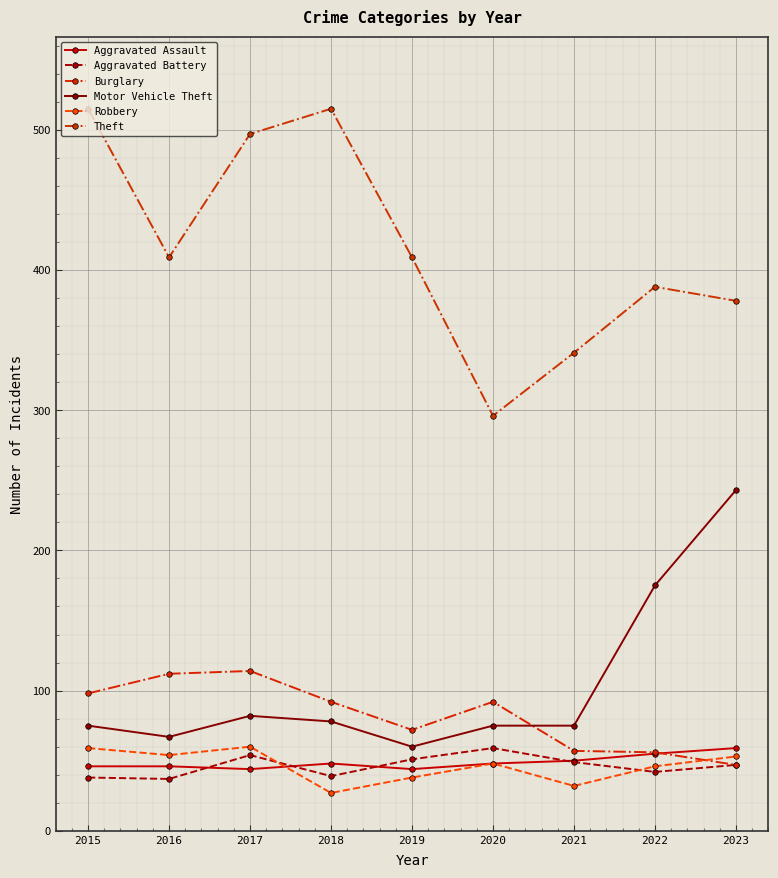

Which series has the largest total across all categories?

Theft